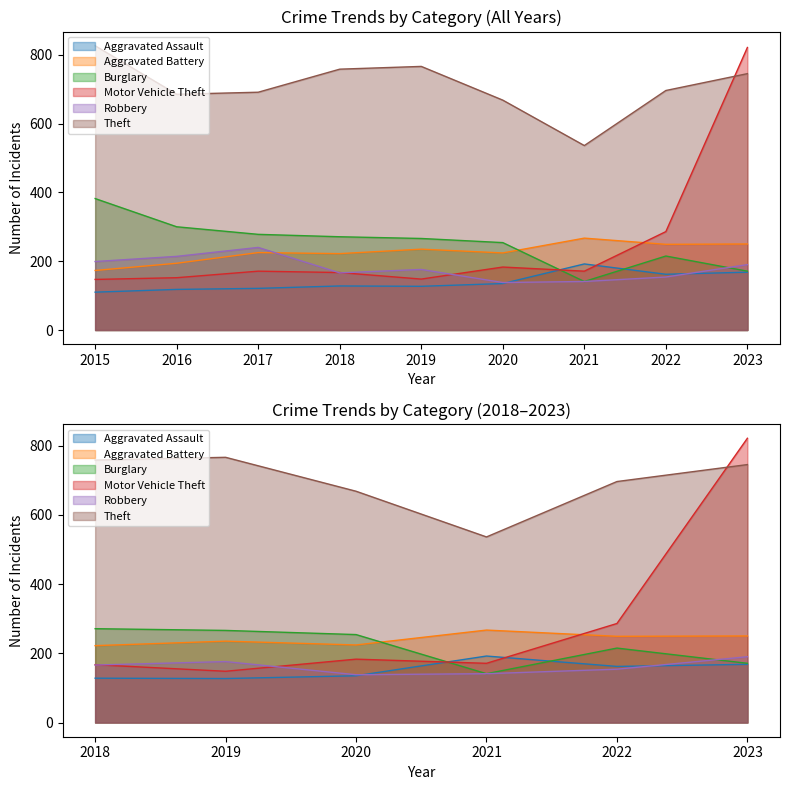

At which label does Burglary reach its peak?

2015